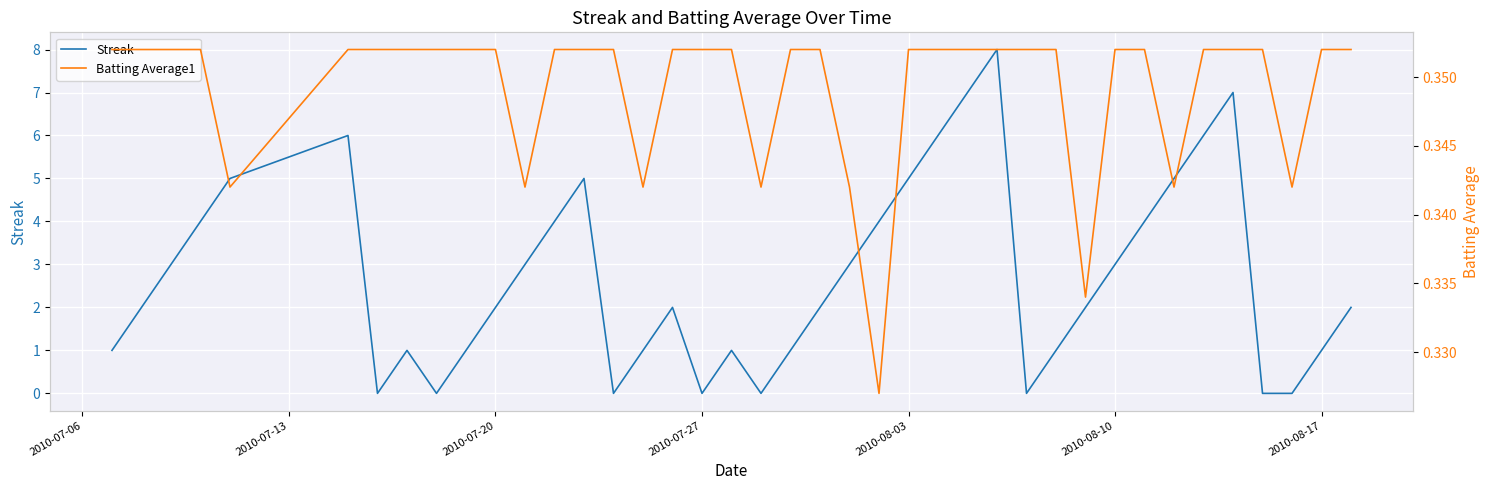

How many interior local valleys does the Batting Average1 series have?

8